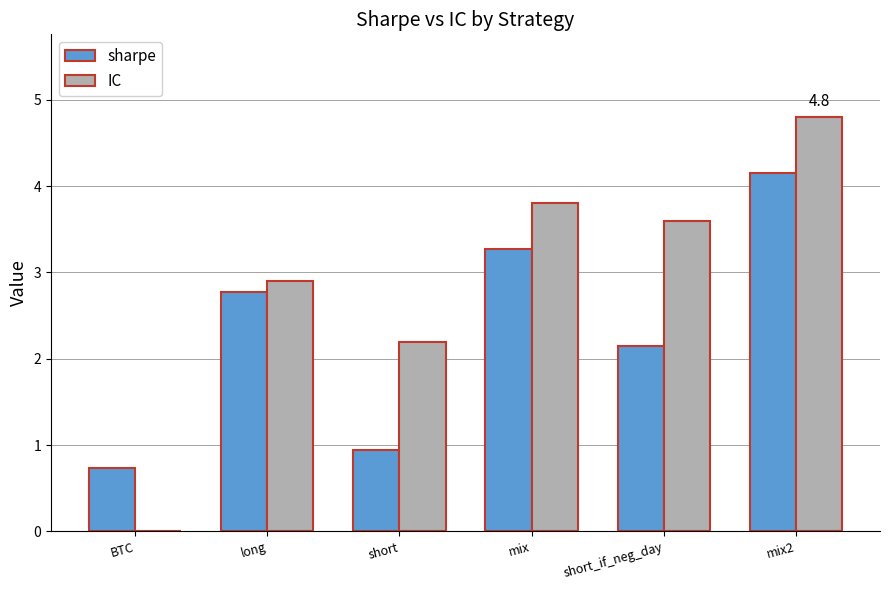

Which series changed the most between BTC and mix2?

IC